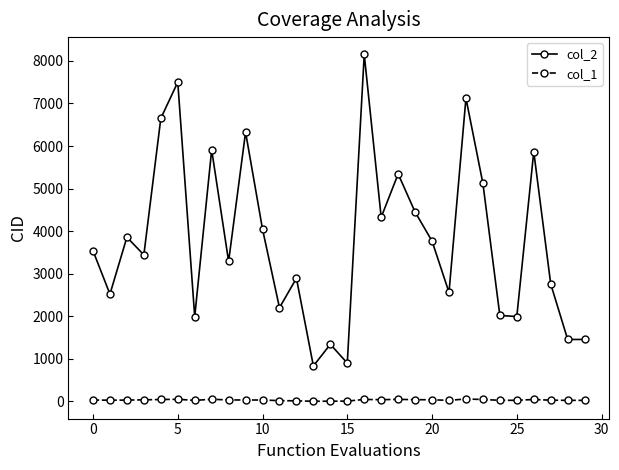

Which series has the largest range (max minus min)?

col_2